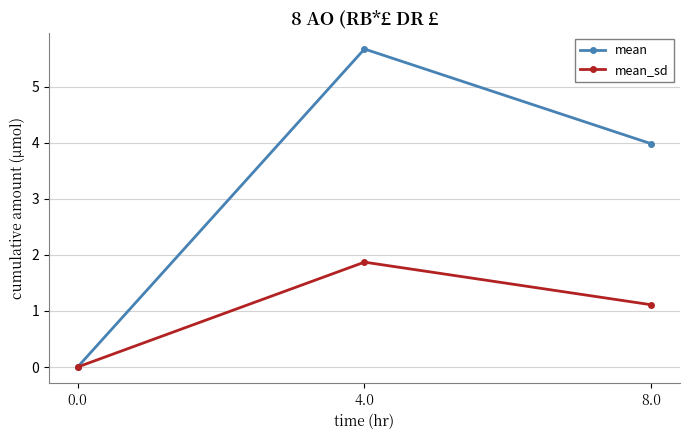

Is the value of mean_sd at 8.0 greater than the value of mean at 4.0?

No